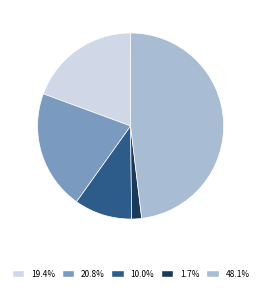

Does any single category account for the majority?

No